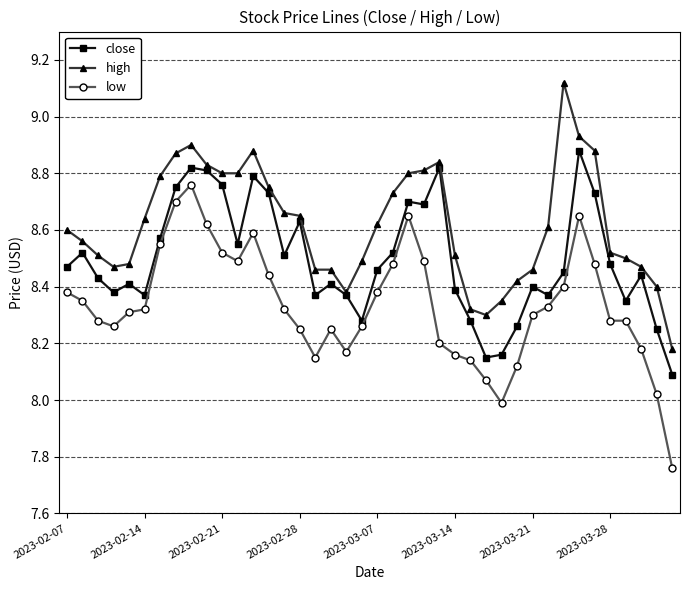

List the series in order of their overall mean, highest first.

high, close, low